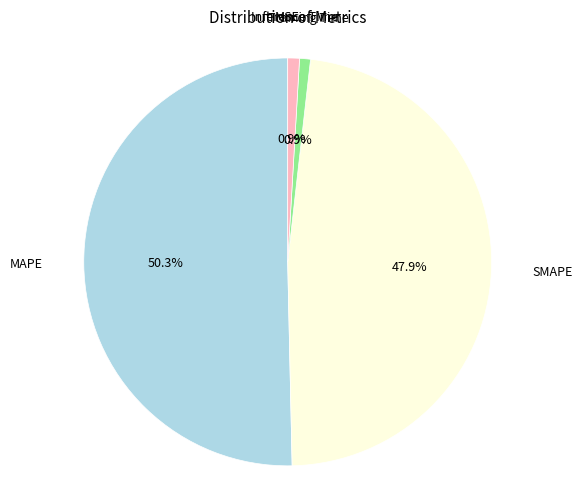

Which category has the biggest portion of the pie?

MAPE